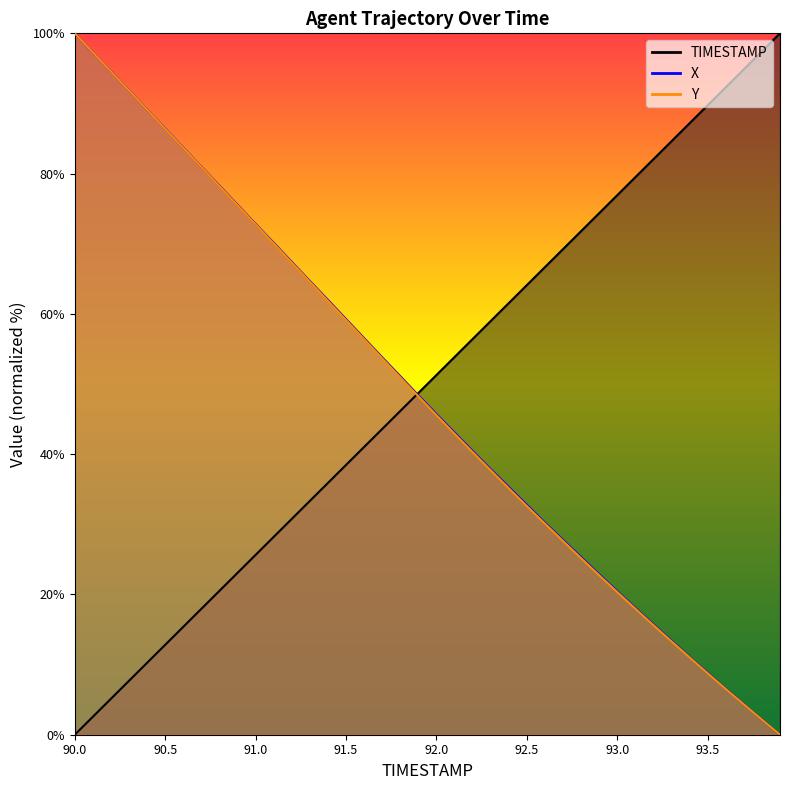

What position from the left is 91.3?

14